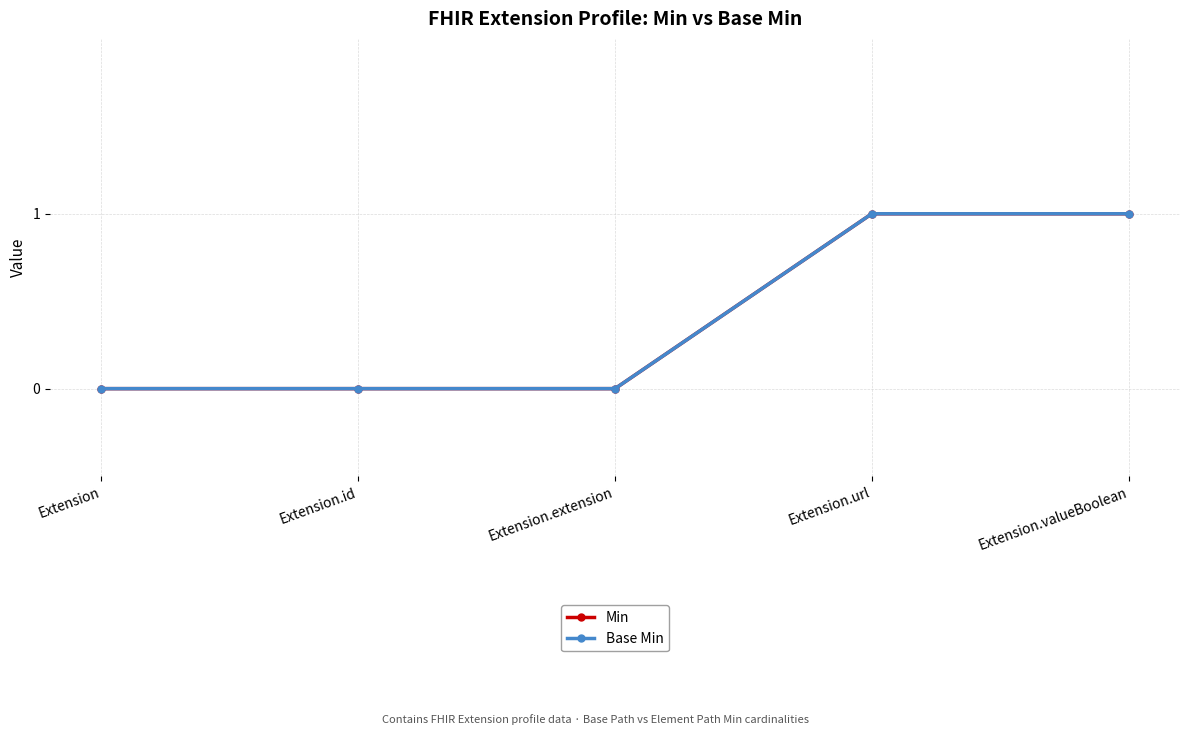

How many lines are shown in the chart?

2